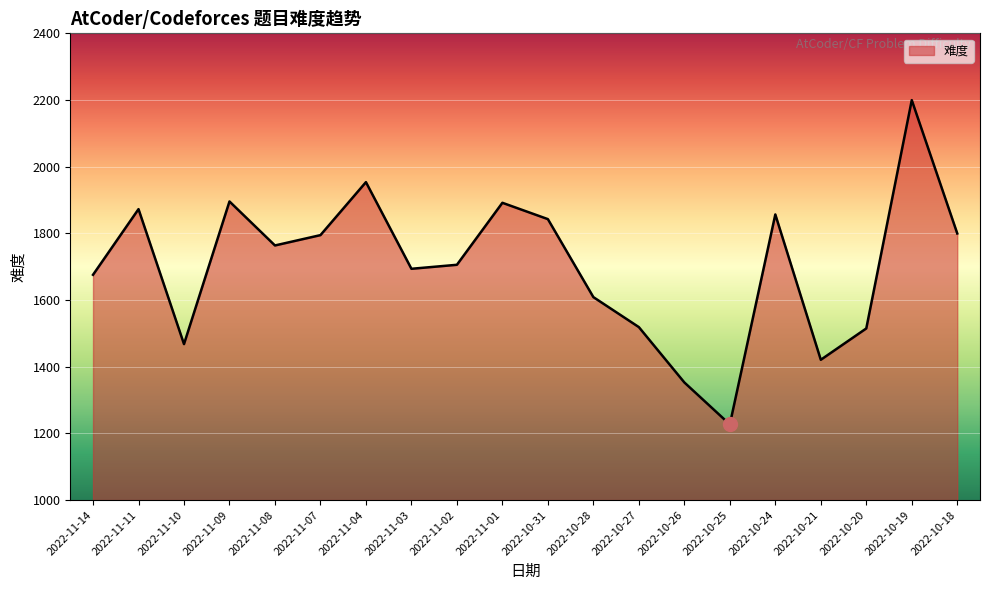

What is the sum of the values at 2022-11-03 and 2022-10-28?

3303